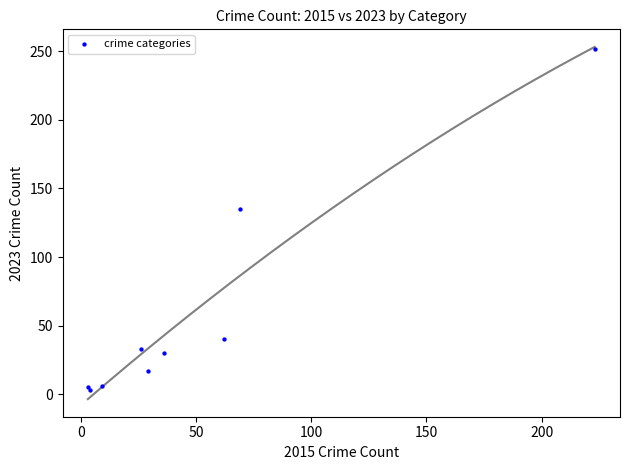

What Y value in the scatter plot is closest to 127?

135